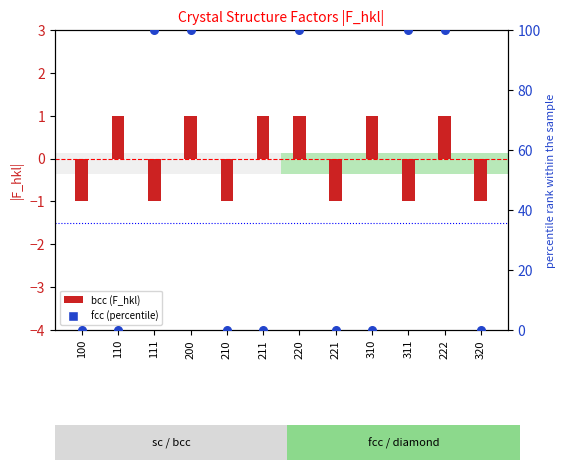

At which category is the sum across all series the highest?

200